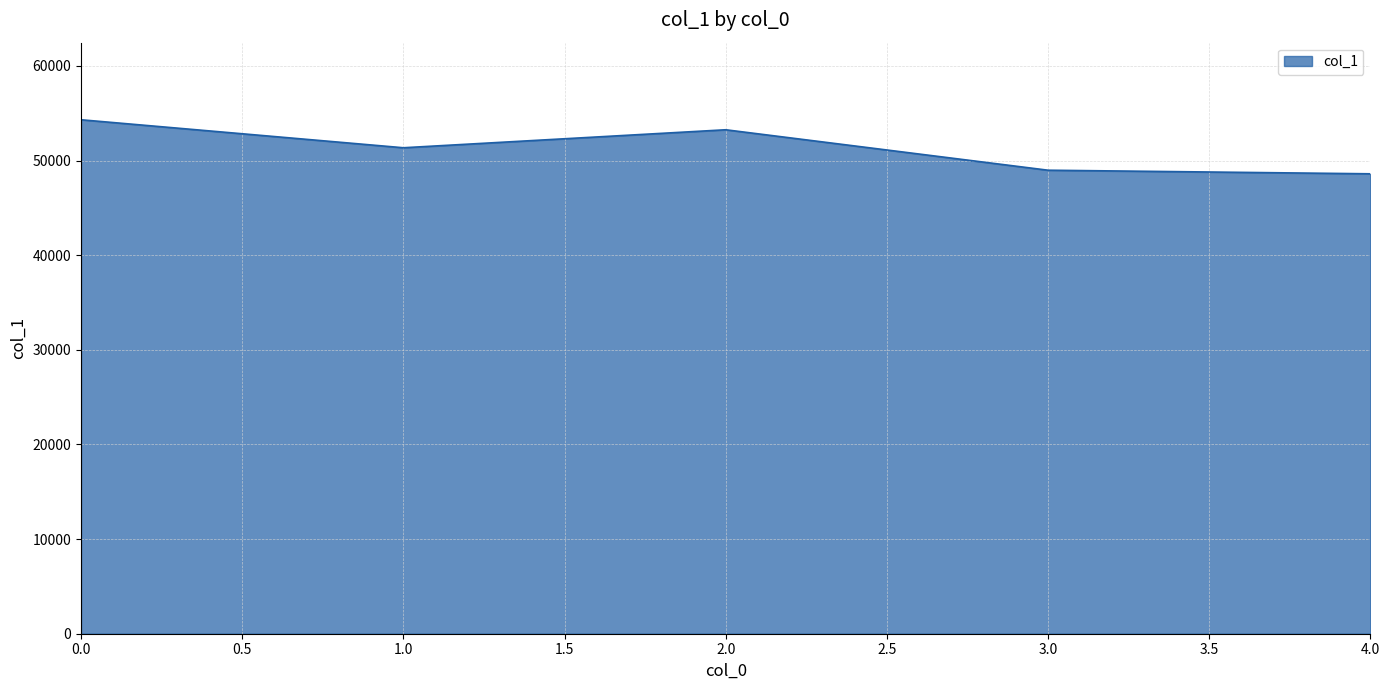

Reading right to left, list all the values displayed in this chart.

48602	48982	53256	51355	54313